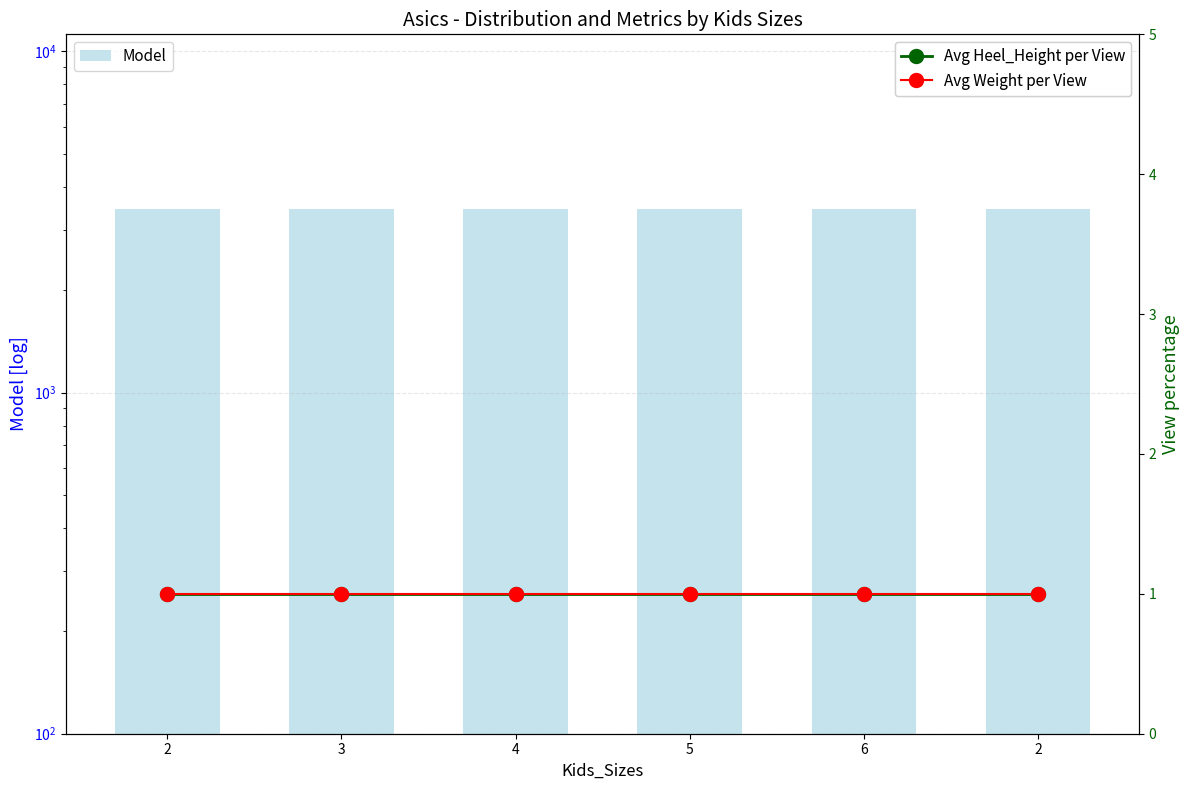

Which category has the highest value across all series?

2